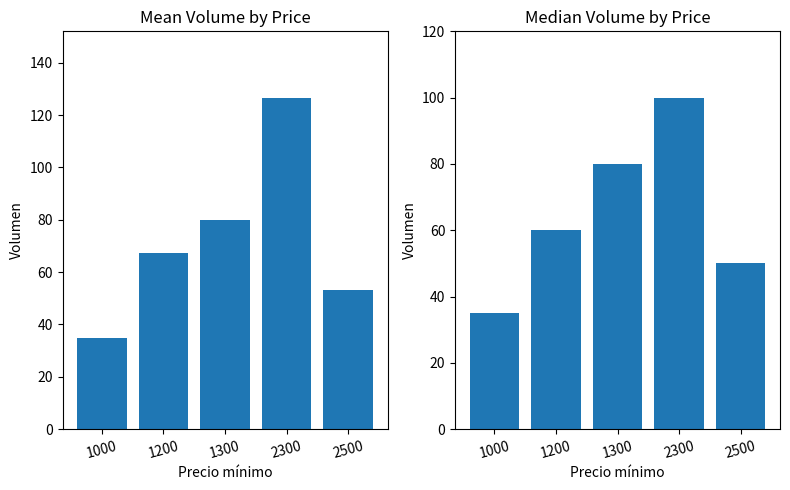

Which series changed the most between 1000 and 2500?

Mean Volumen